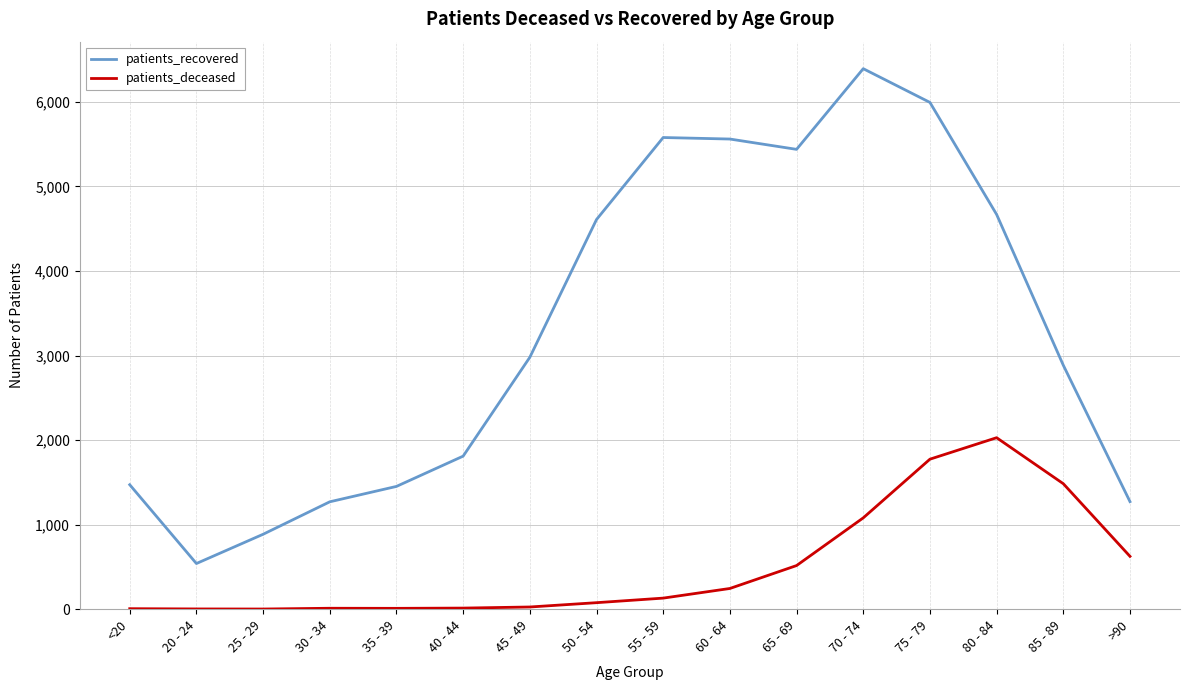

What is the difference between the highest and lowest values at 60 - 64?

5315